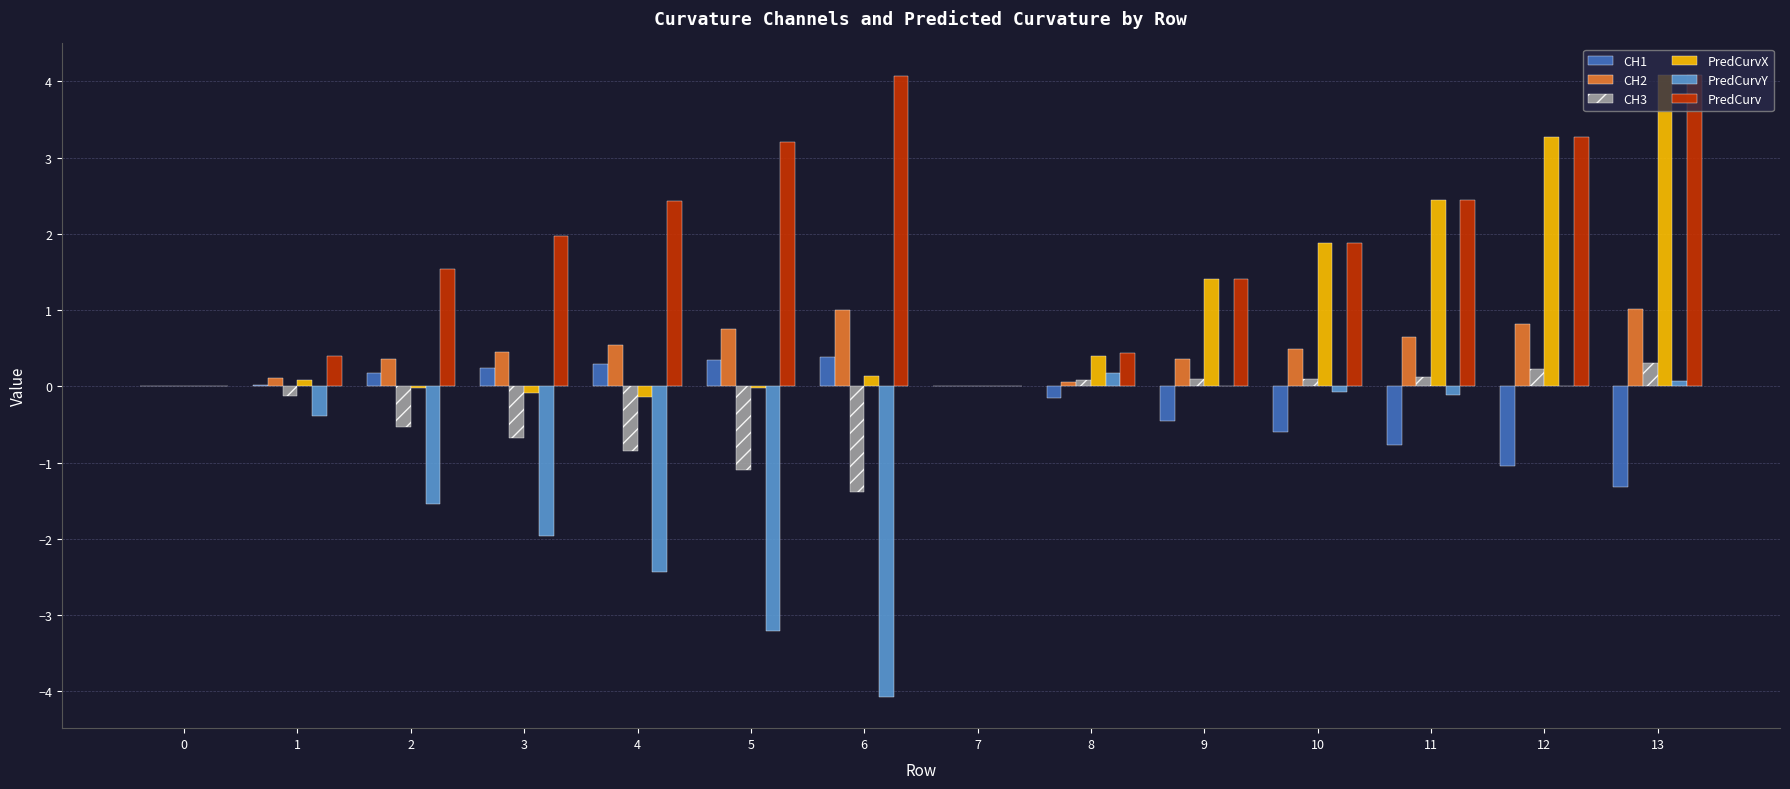

The value of PredCurv at 9 is 1.4. True or false?

True